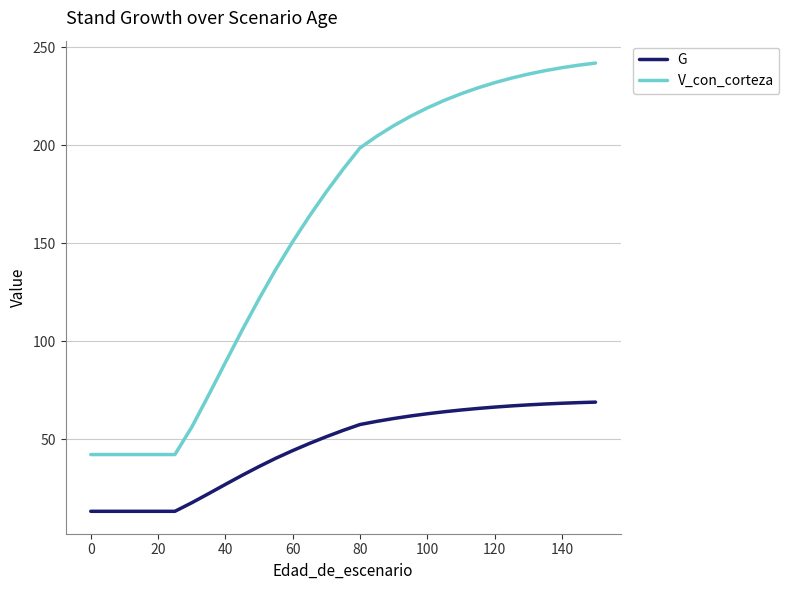

What is the minimum value for G?

13.3